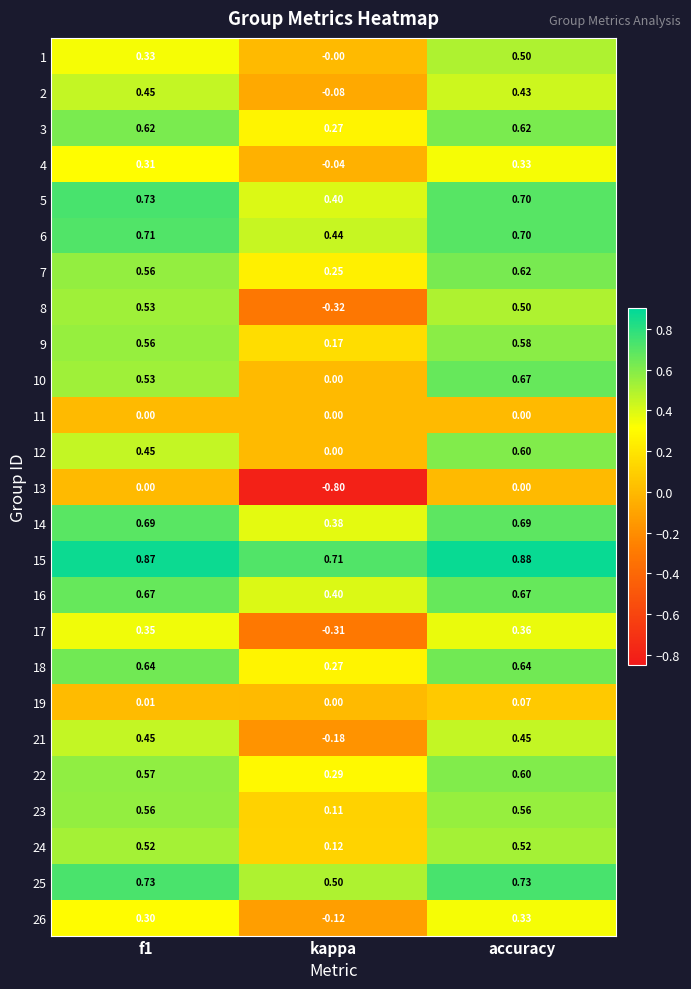

At which label does 14 reach its minimum?

kappa